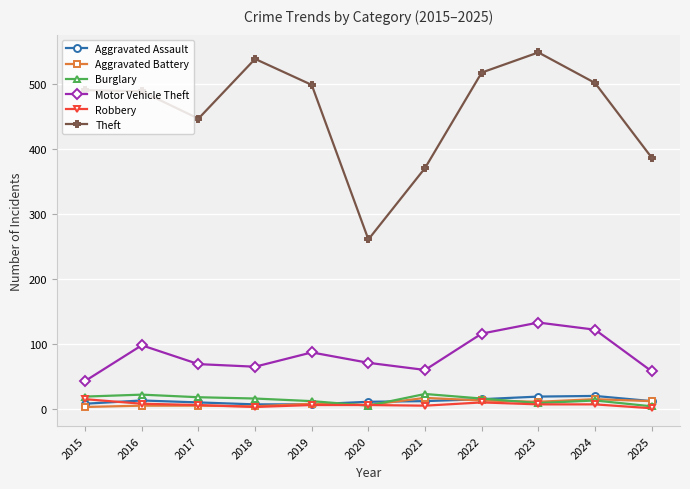

How many values in the Motor Vehicle Theft series are below 71?

5